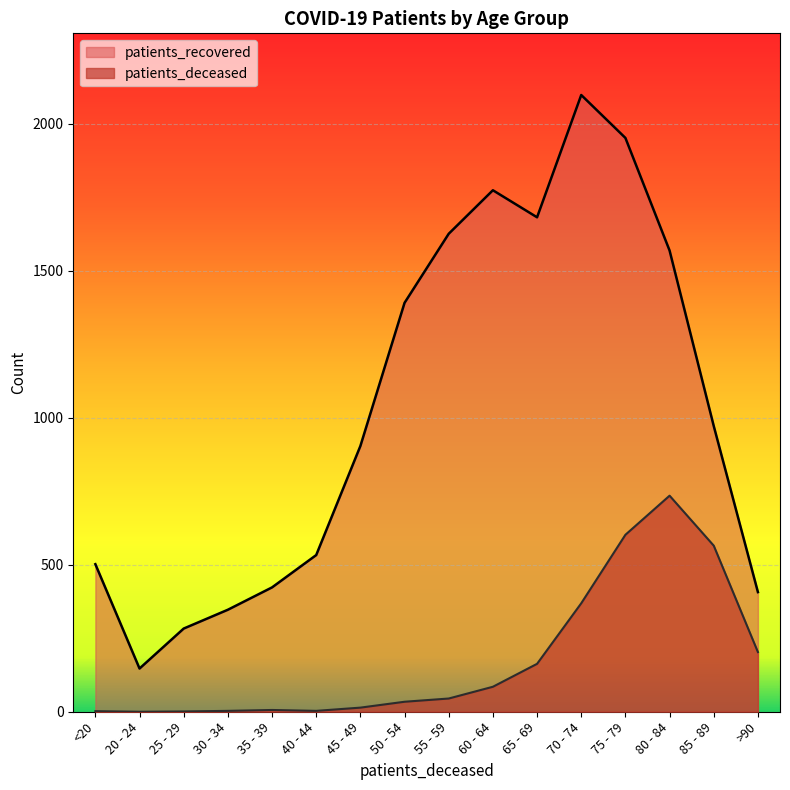

Reading left to right, what are all the values shown in this chart?

patients_deceased: 2	0	1	3	6	3	14	34	45	85	163	369	602	735	565	203
patients_recovered: 502	147	283	347	423	533	904	1391	1626	1774	1682	2098	1952	1569	972	407